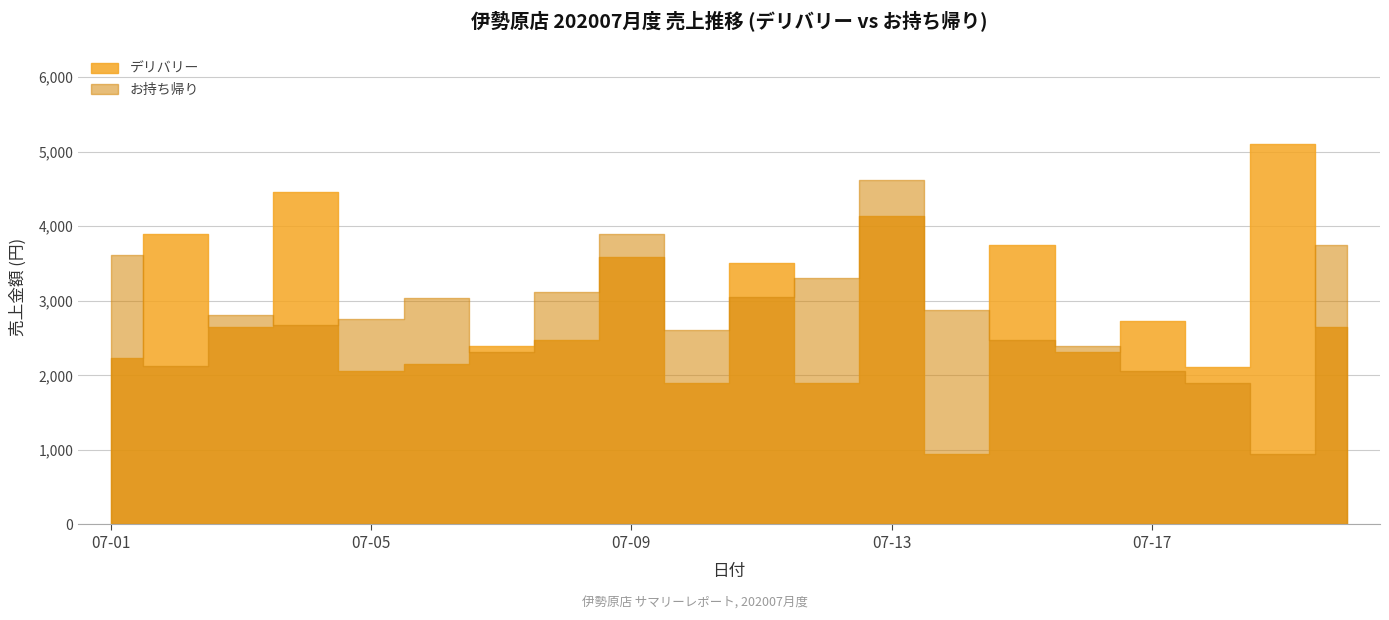

What is the total value across all series at 2020-07-07?

4700